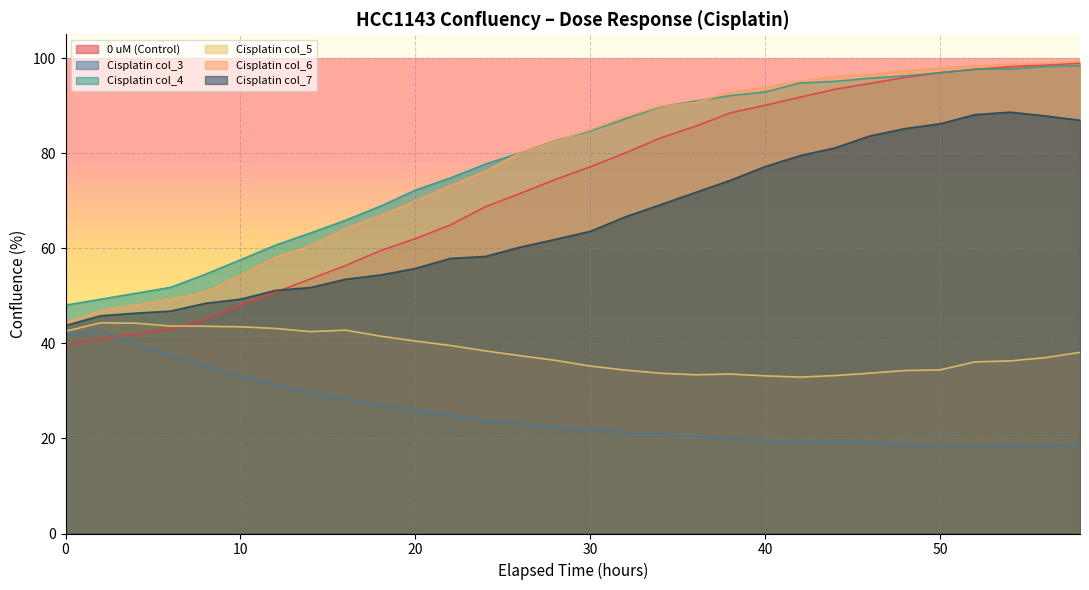

Rank the categories by Cisplatin col_4 value from highest to lowest.

58, 56, 54, 52, 50, 48, 46, 44, 42, 40, 38, 36, 34, 32, 30, 28, 26, 24, 22, 20, 18, 16, 14, 12, 10, 8, 6, 4, 2, 0